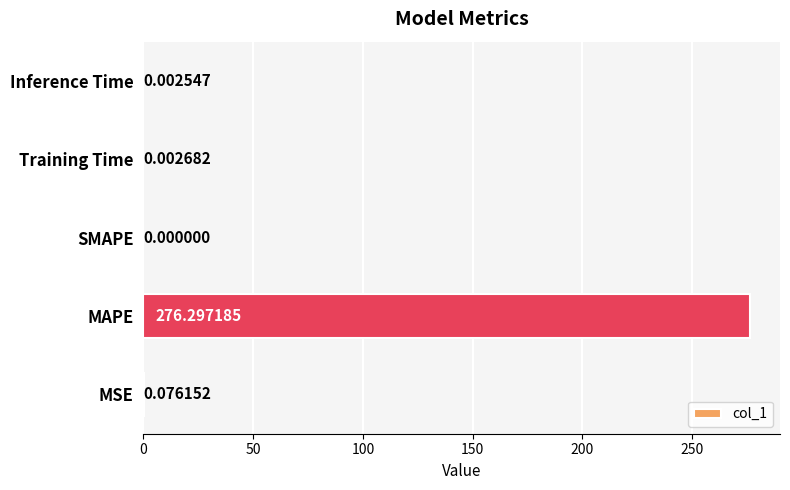

What is the sum of all values?

276.4